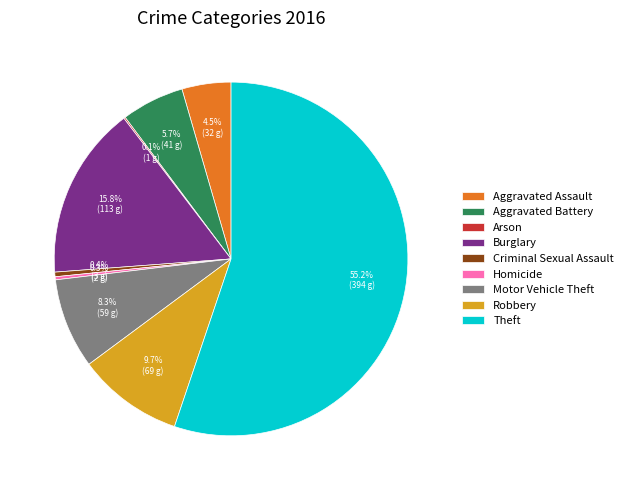

What percentage is NOT represented by Homicide?

99.7%